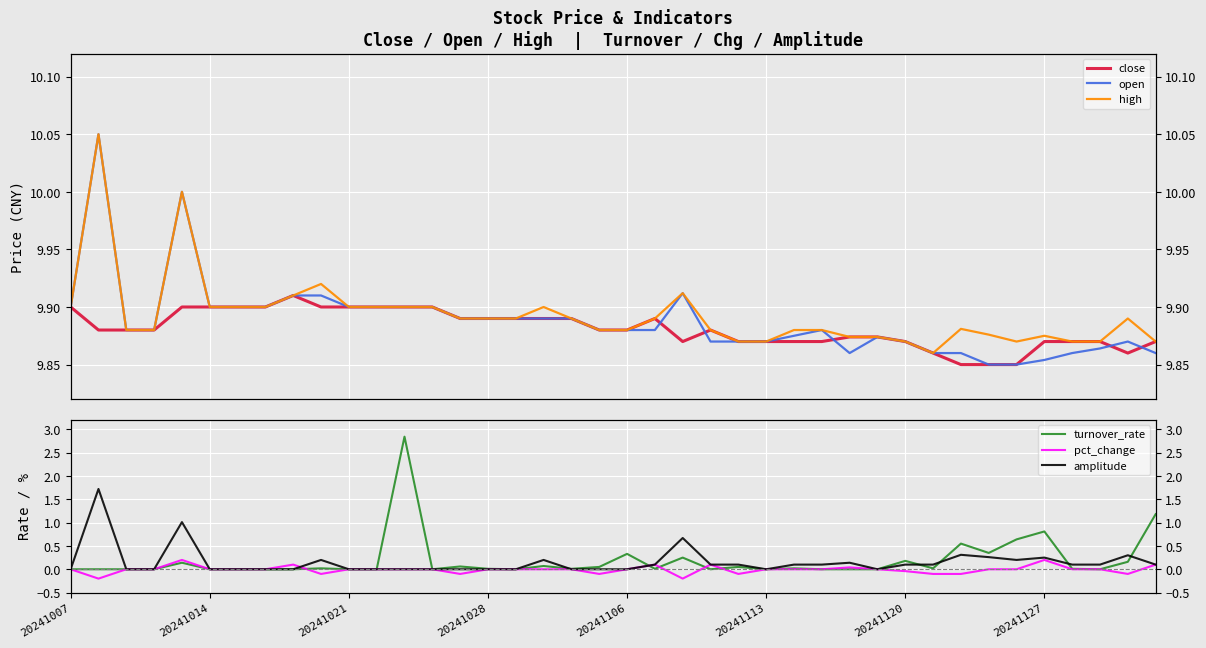

True or false: pct_change and open cross at least once.

False